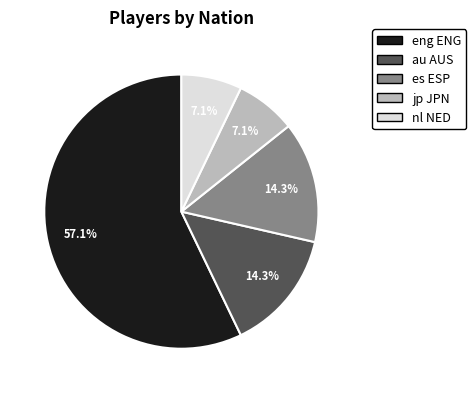

Is eng ENG the majority of the pie?

Yes